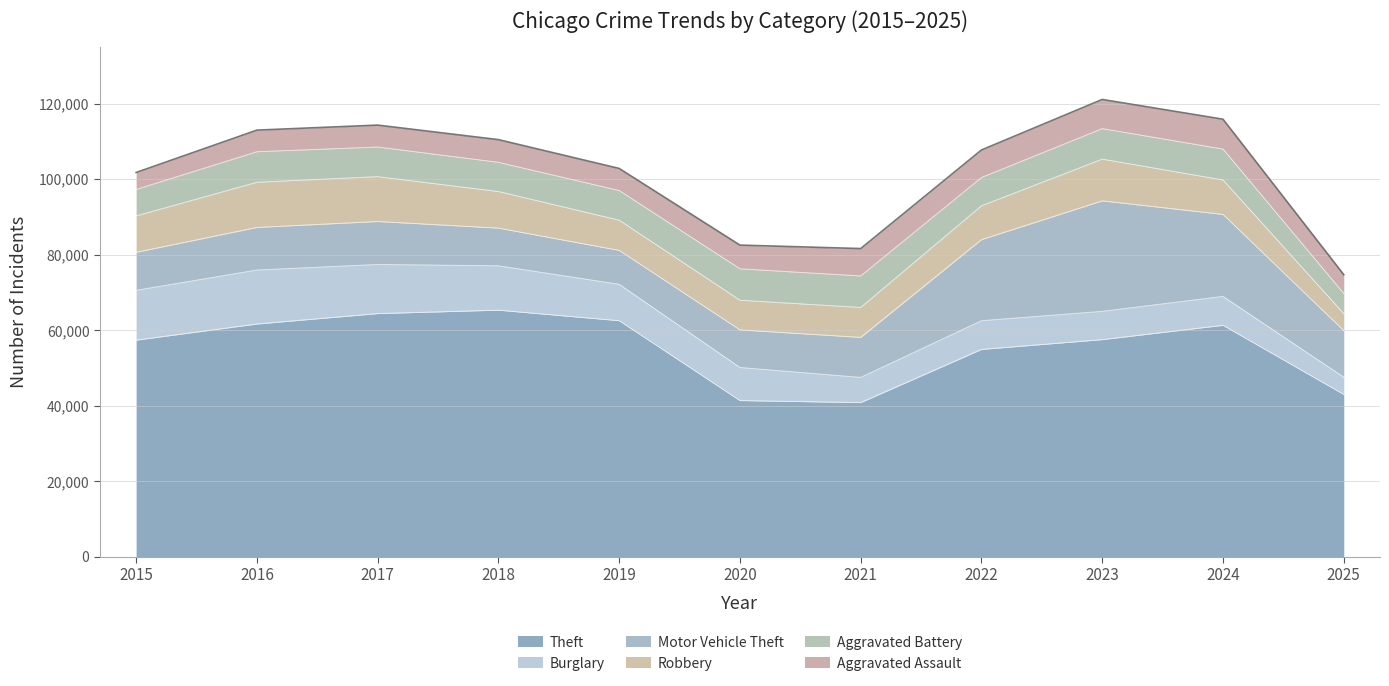

What is the difference between the maximum and minimum values in the Robbery series?

7447